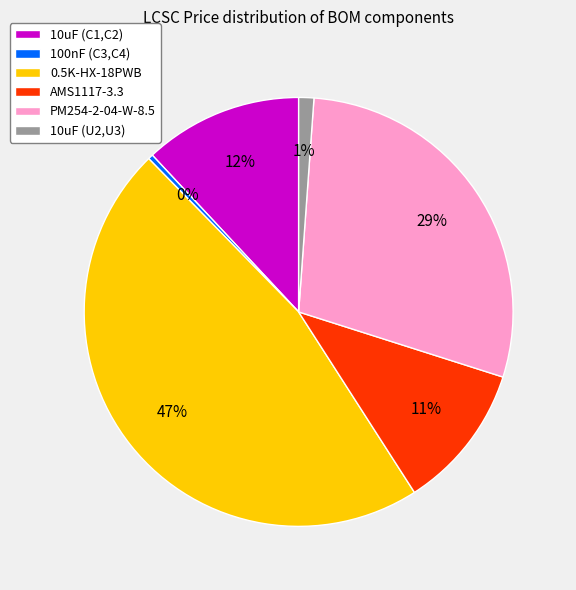

To the nearest percent, what percentage of the pie is 10uF (U2,U3)?

1%